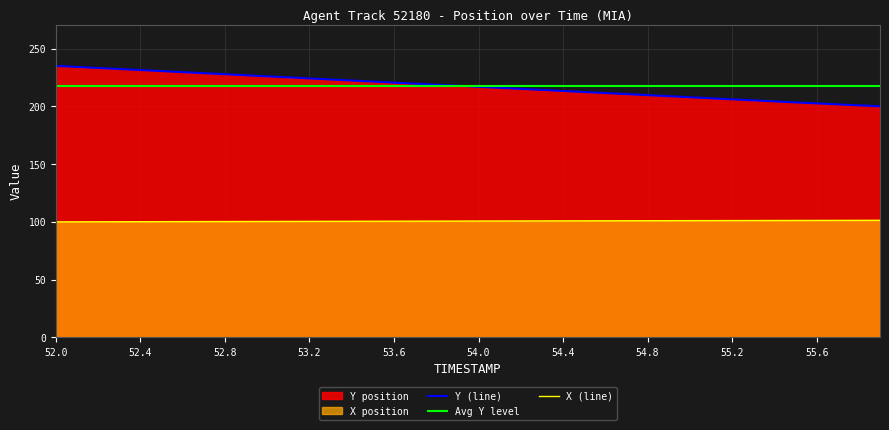

True or false: X (line) and Y (line) cross at least once.

False